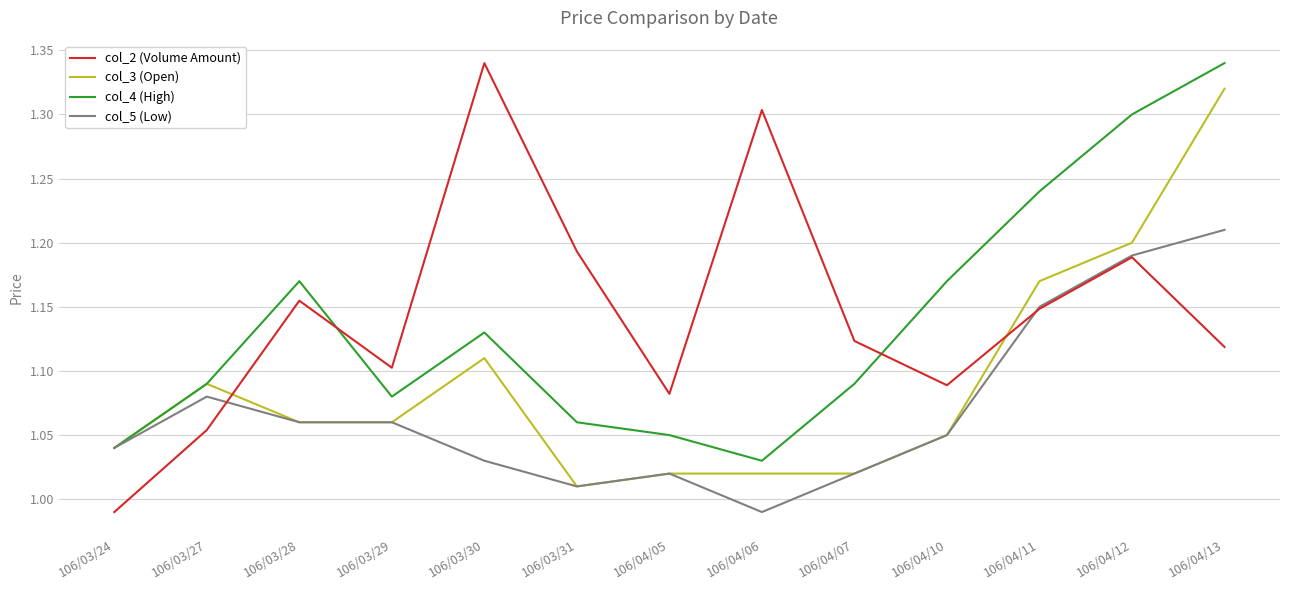

Is this an area chart (filled region under the line)?

No